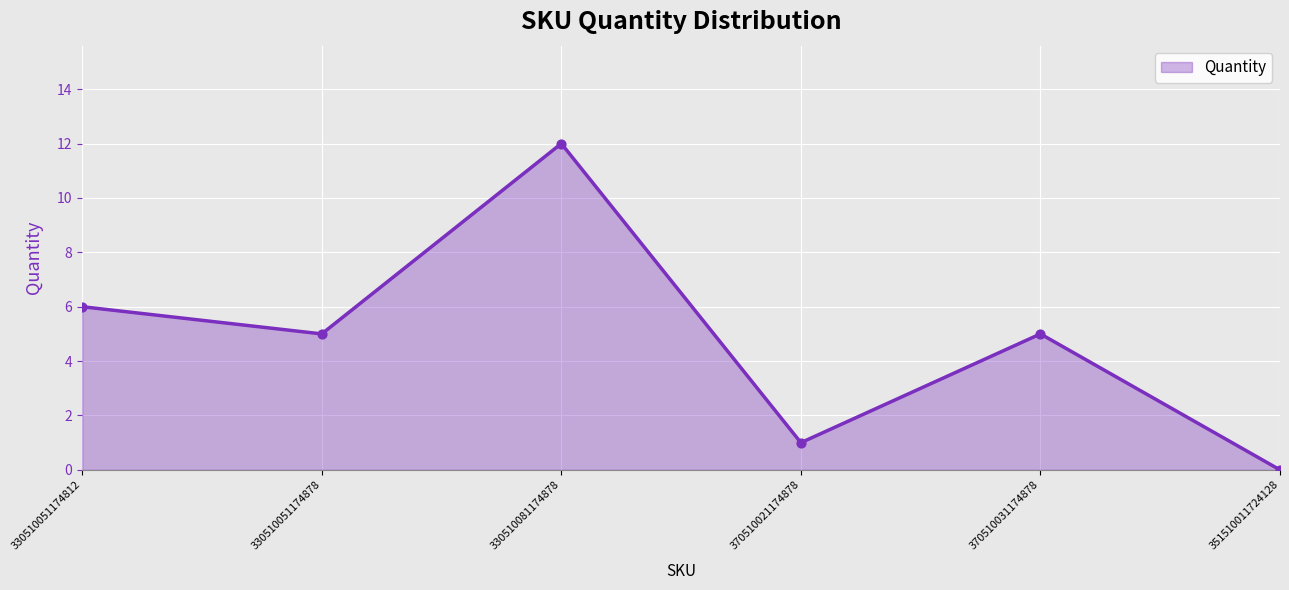

Between 370510021174878 and 370510031174878, which is larger?

370510031174878